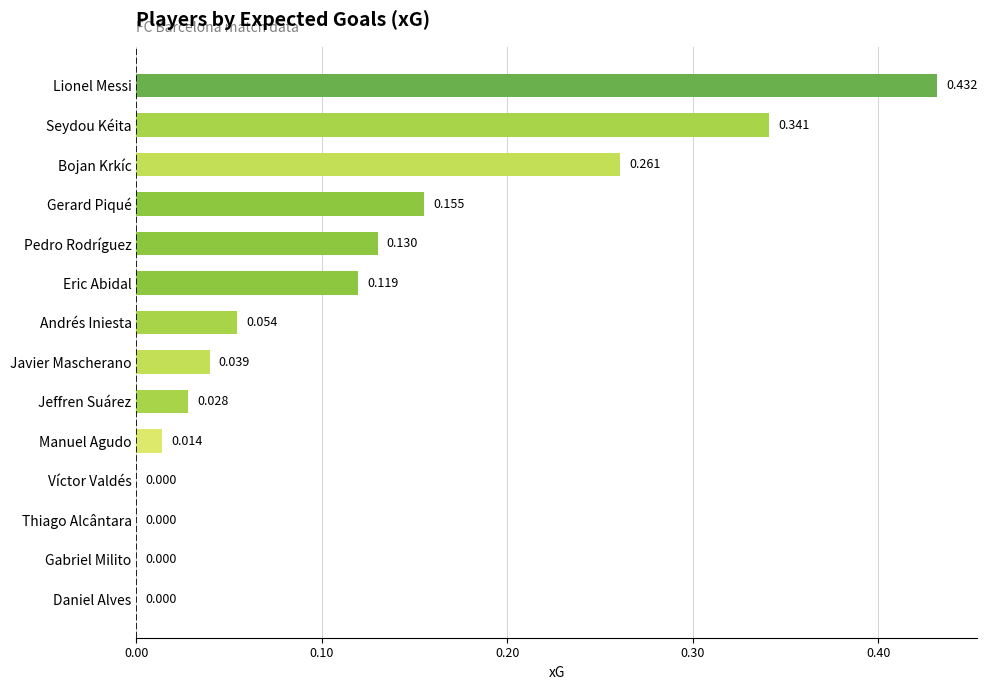

At which category does the chart reach its peak across all series?

Lionel Messi